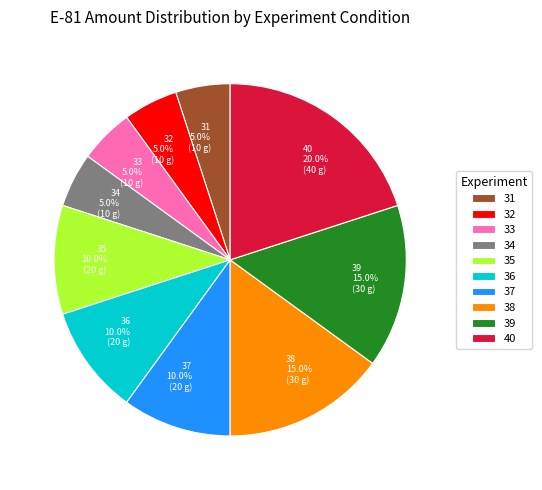

Between 31 and 37, which is larger?

37